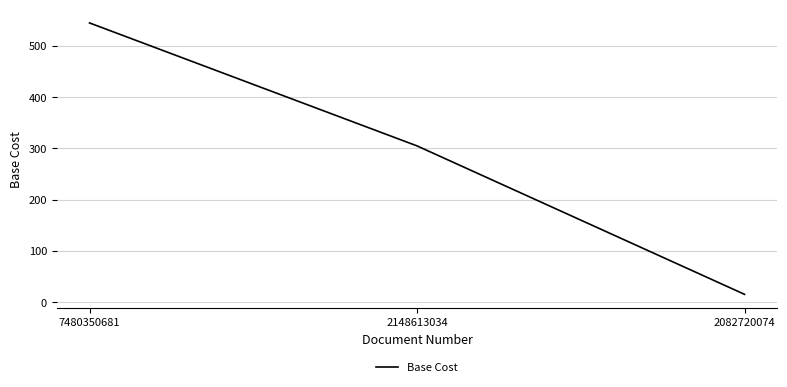

What is the ratio of the value at 7480350681 to the value at 2082720074?

36.3